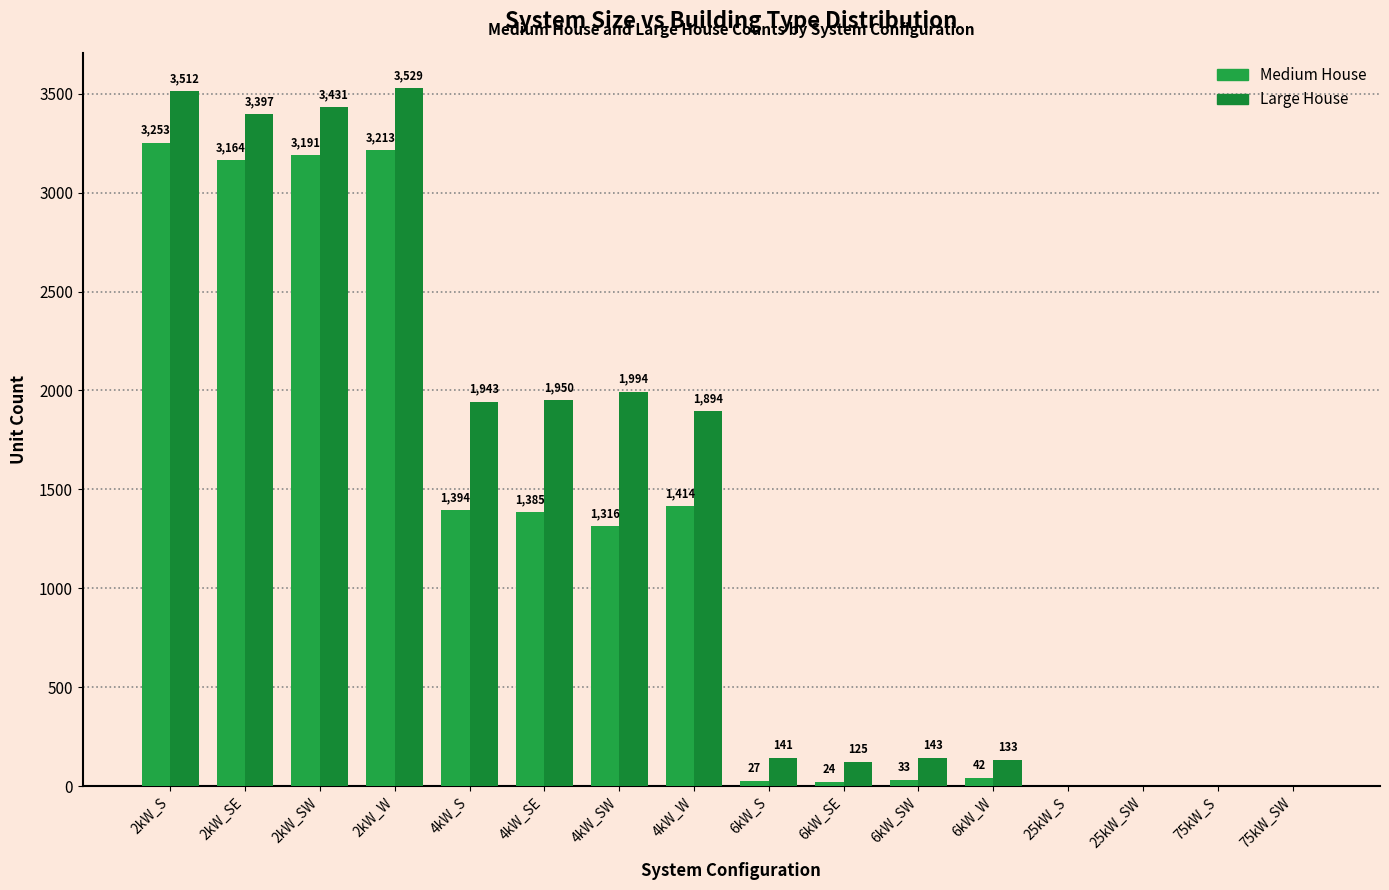

What is the average value of the Medium House series?

1154